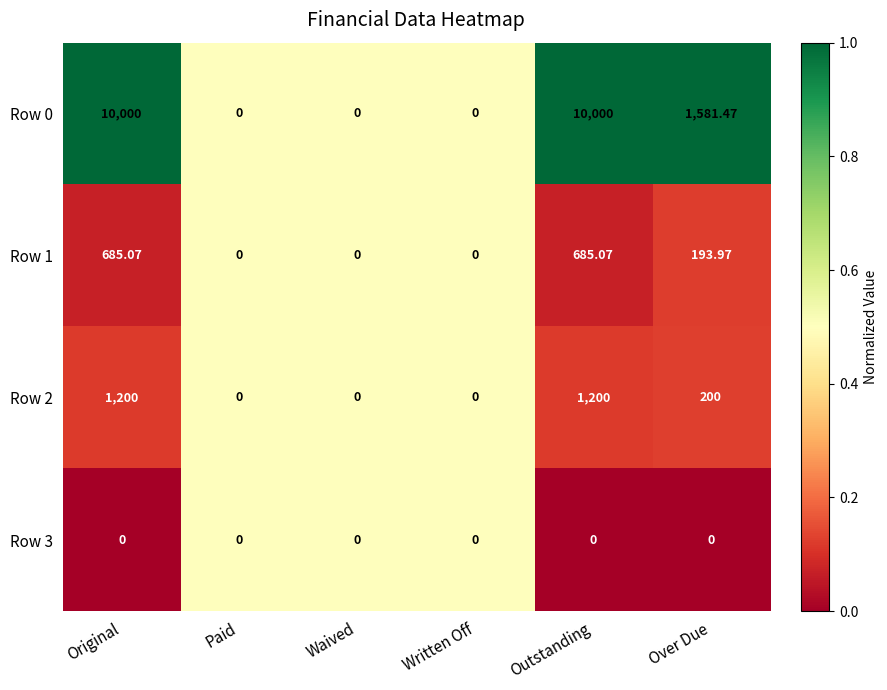

How many data points does each series have?

6